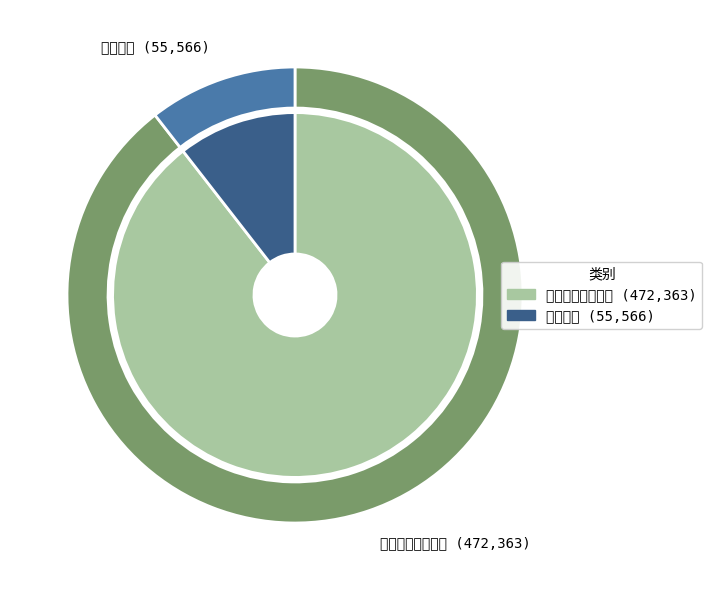

To the nearest percent, what is the difference between the 雨后移竹 and 雨后移竹小园漫赋 slice percentages?

79%